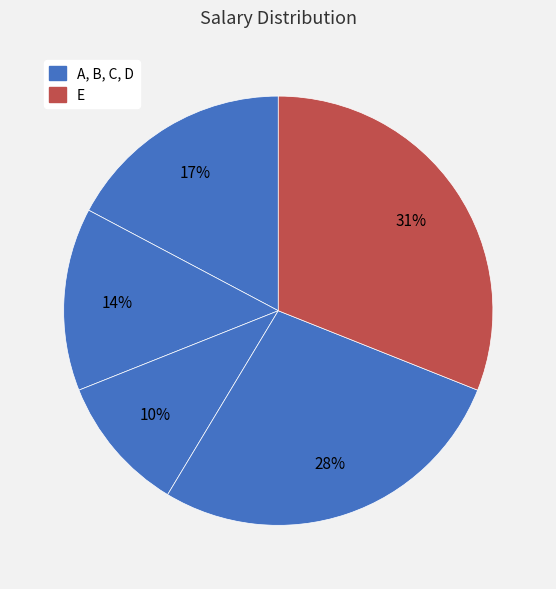

Count the number of slices in the pie.

5